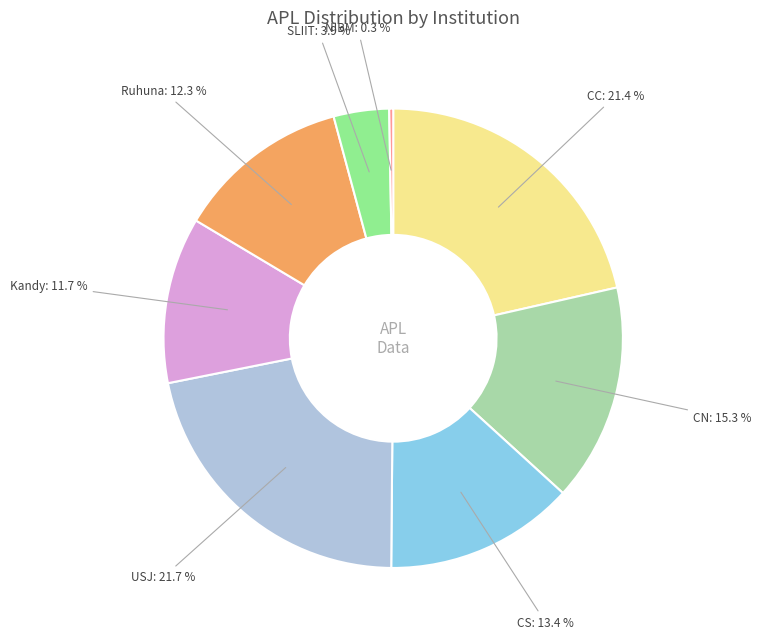

Is there a majority slice in this chart?

No